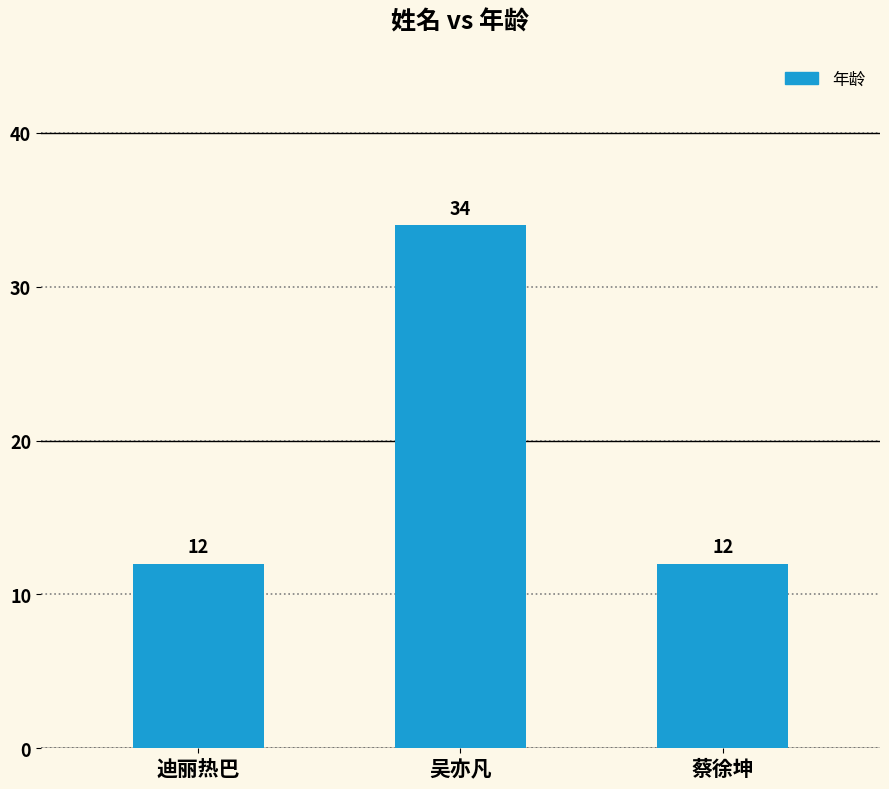

The chart shows a value of 12 at 蔡徐坤. True or false?

True